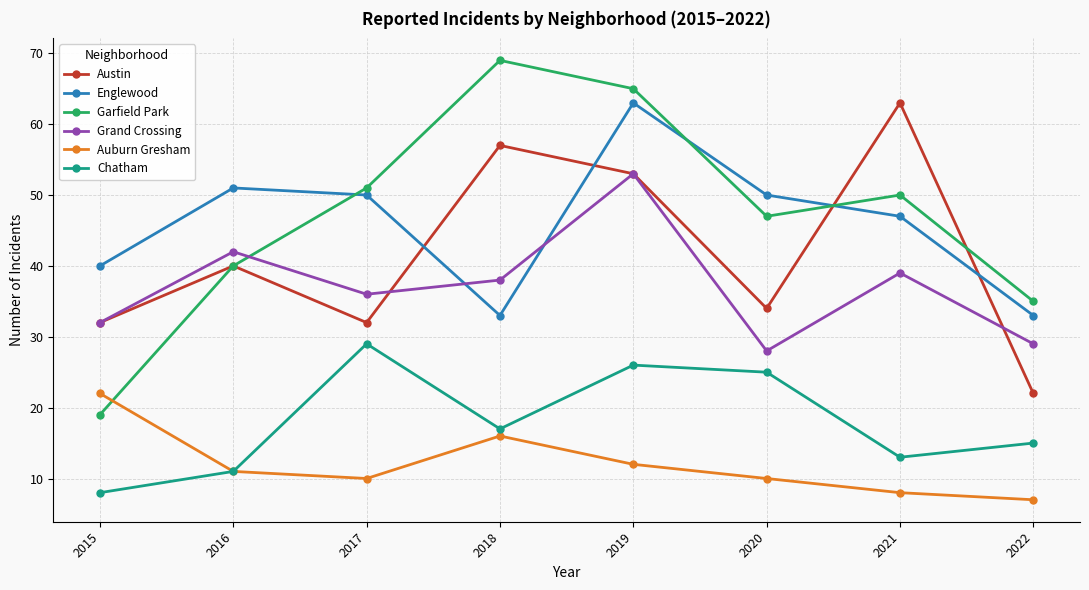

Rank the categories by Grand Crossing value from highest to lowest.

2019, 2016, 2021, 2018, 2017, 2015, 2022, 2020